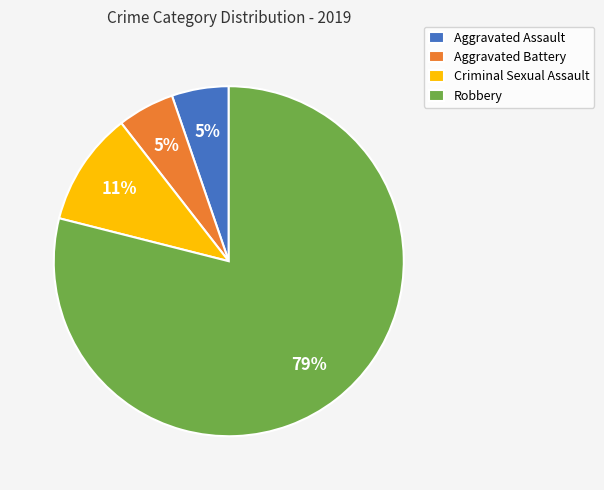

To the nearest percent, what is the combined percentage of Criminal Sexual Assault and Aggravated Assault?

16%